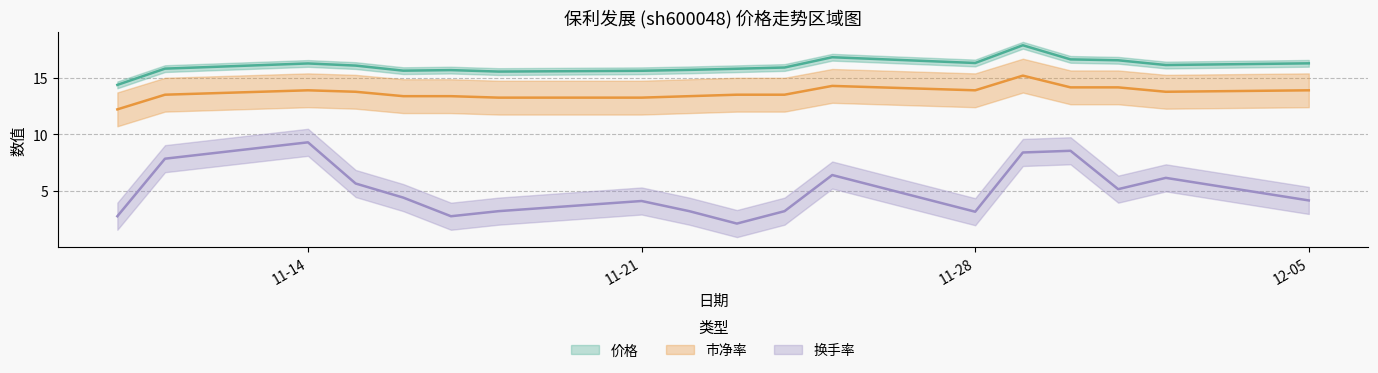

What are all the series names shown in the legend?

价格, 市净率, 换手率